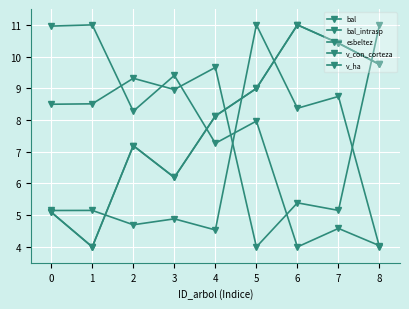

Reading right to left, transcribe all the data shown in this chart.

bal: 9.8	10.4	11.0	9.0	8.1	6.2	7.2	4.0	5.1
bal_intrasp: 9.8	10.4	11.0	9.0	8.1	6.2	7.2	4.0	5.1
esbeltez: 11.0	5.2	5.4	4.0	9.7	9.0	9.3	8.5	8.5
v_con_corteza: 4.0	8.7	8.4	11.0	4.5	4.9	4.7	5.2	5.1
v_ha: 4.0	4.6	4.0	8.0	7.3	9.4	8.3	11.0	11.0